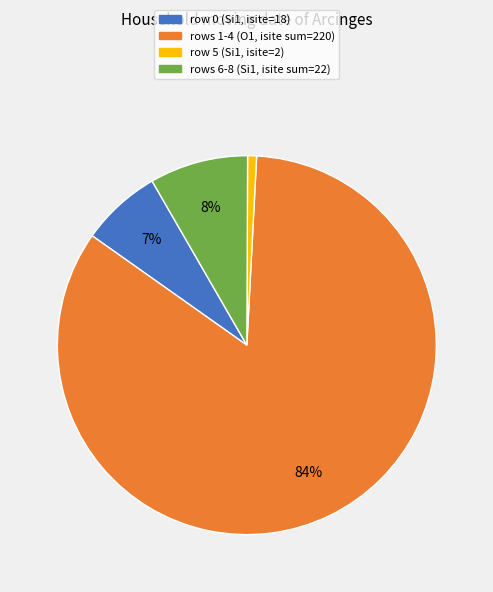

What percentage is the rows 1-4 (O1, isite sum=220) slice, to the nearest percent?

84%